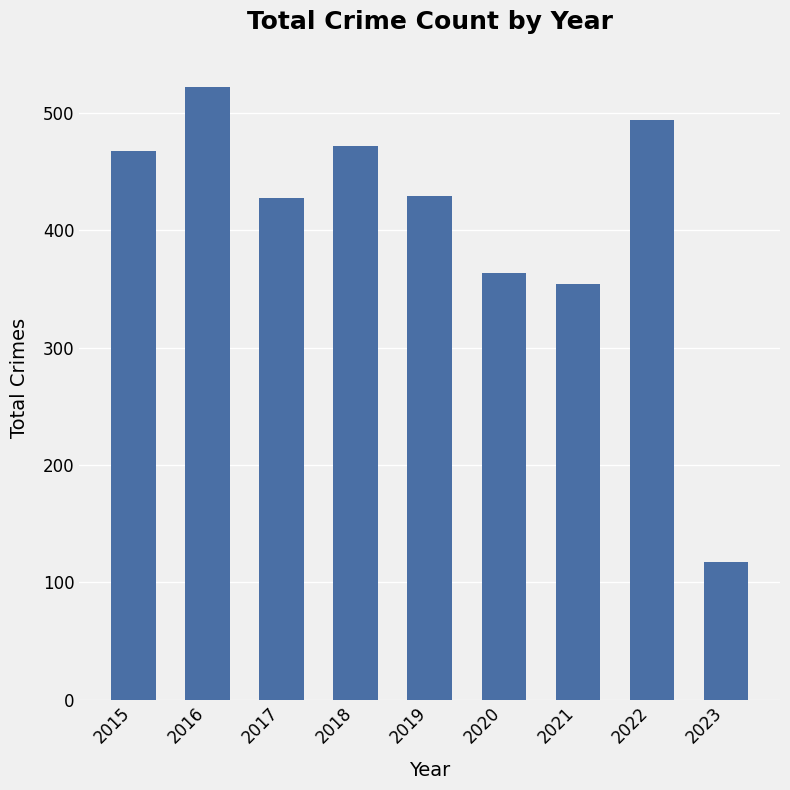

True or false: the data shows 428 at 2017.

True